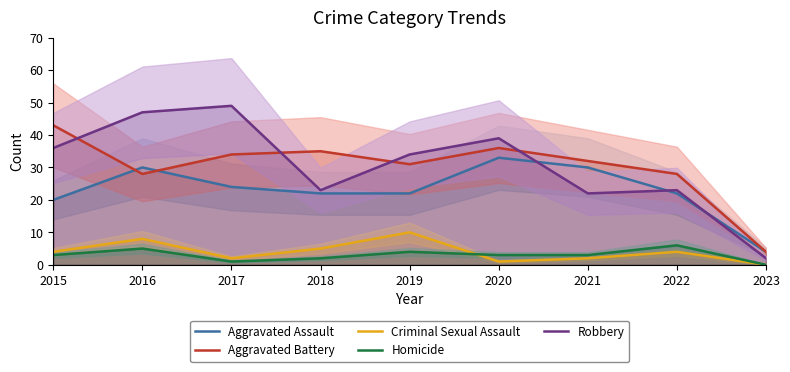

What is the value of the Criminal Sexual Assault point at the 6th from the left?

1